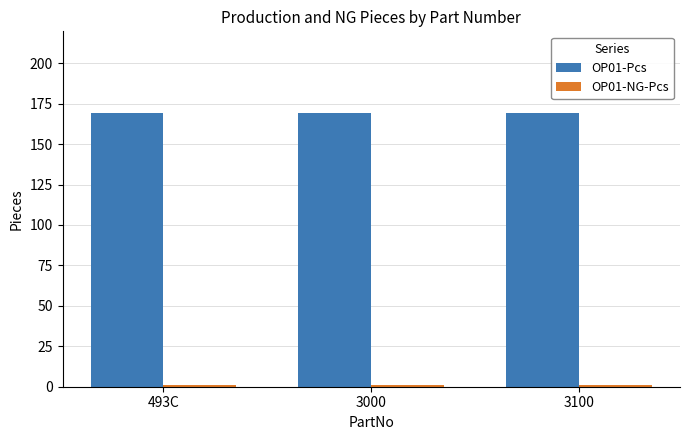

The OP01-Pcs series shows 272 at 493C. True or false?

False